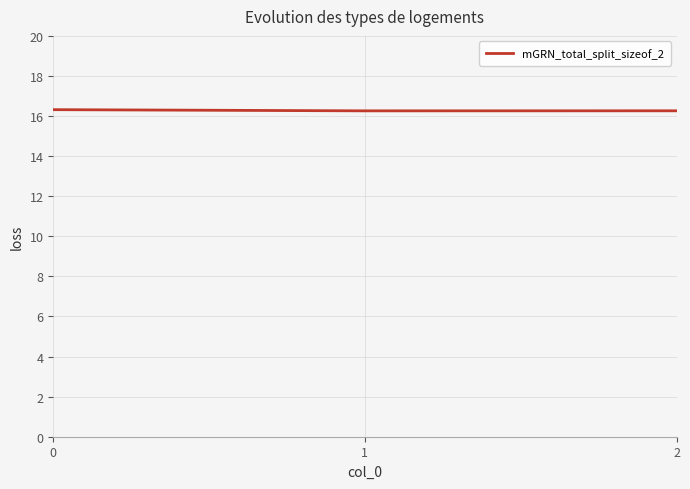

What is the ratio of the value at 0 to the value at 1?

1.0